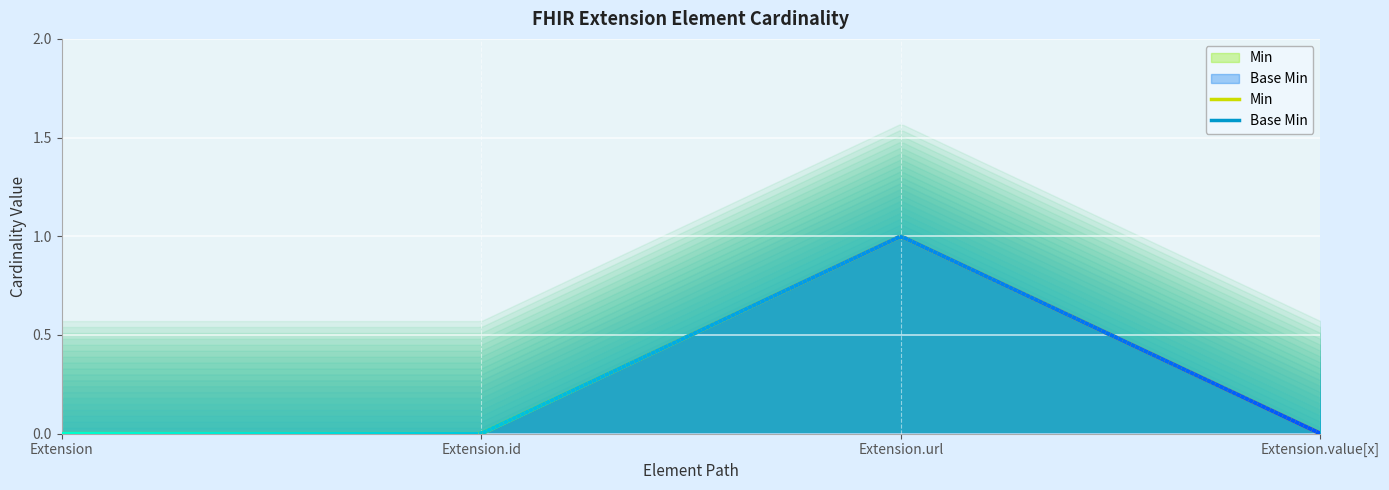

The Min series shows -1 at Extension.value[x]. True or false?

False